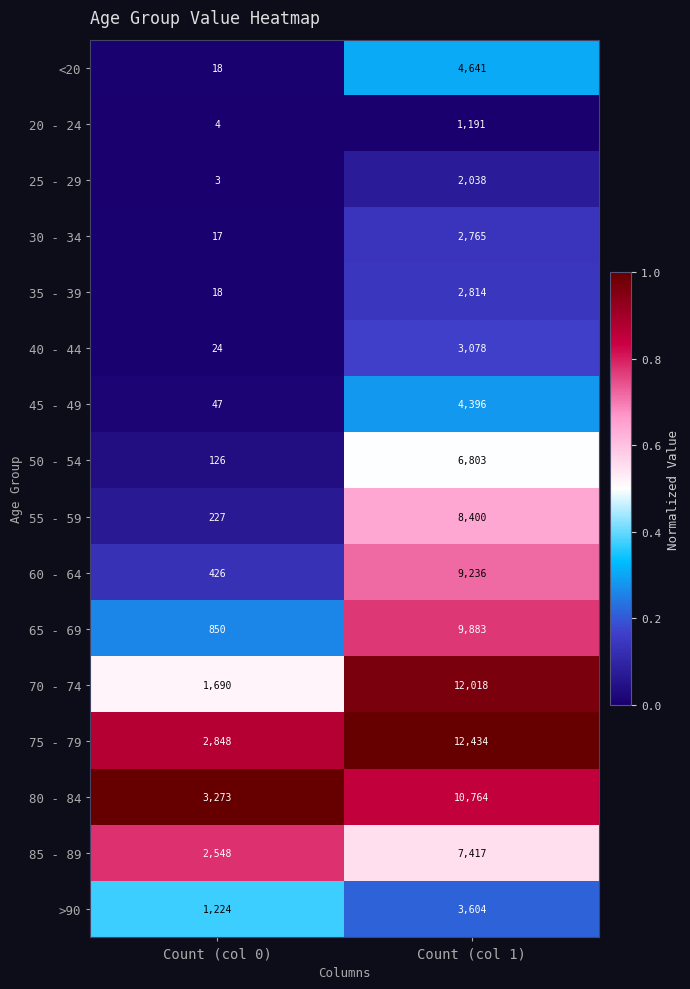

What is the difference between the maximum and minimum values in the 70 - 74 series?

10328